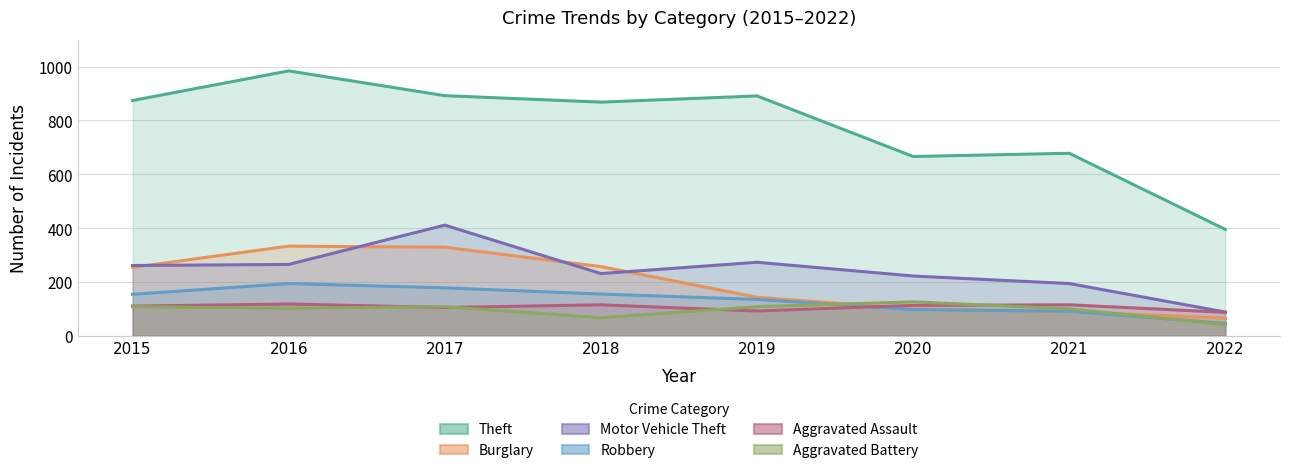

Which series has the widest spread of values?

Theft